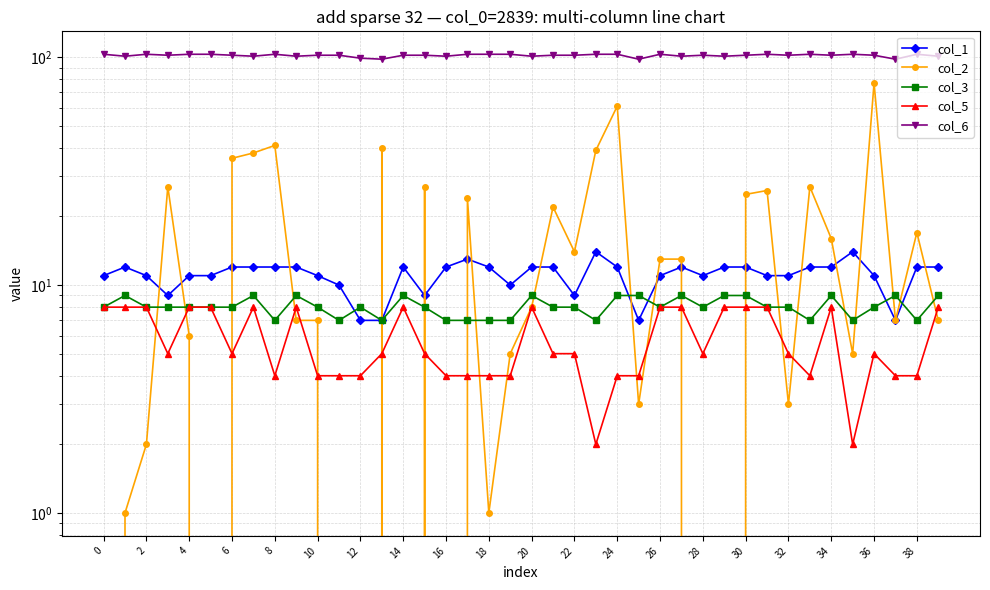

What is the average value of the col_3 series?

8